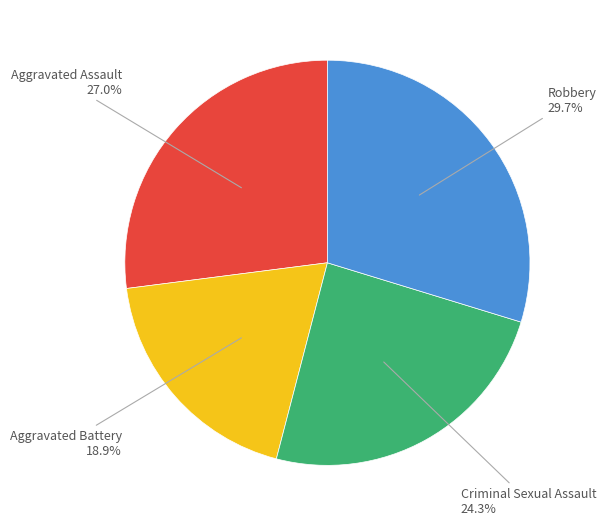

What is the ratio of the value at Robbery to the value at Aggravated Assault?

1.1